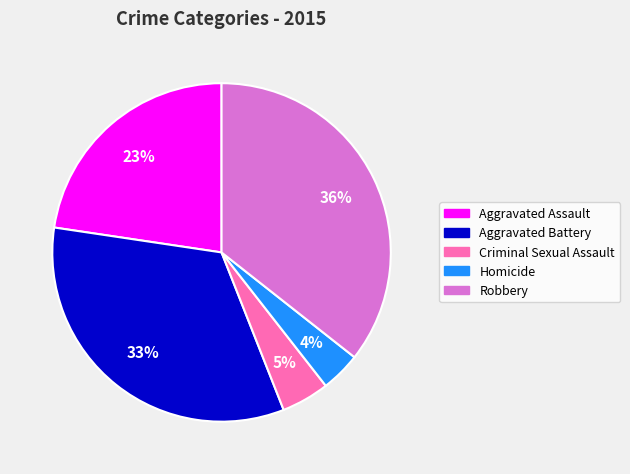

Between Criminal Sexual Assault and Robbery, which is larger?

Robbery